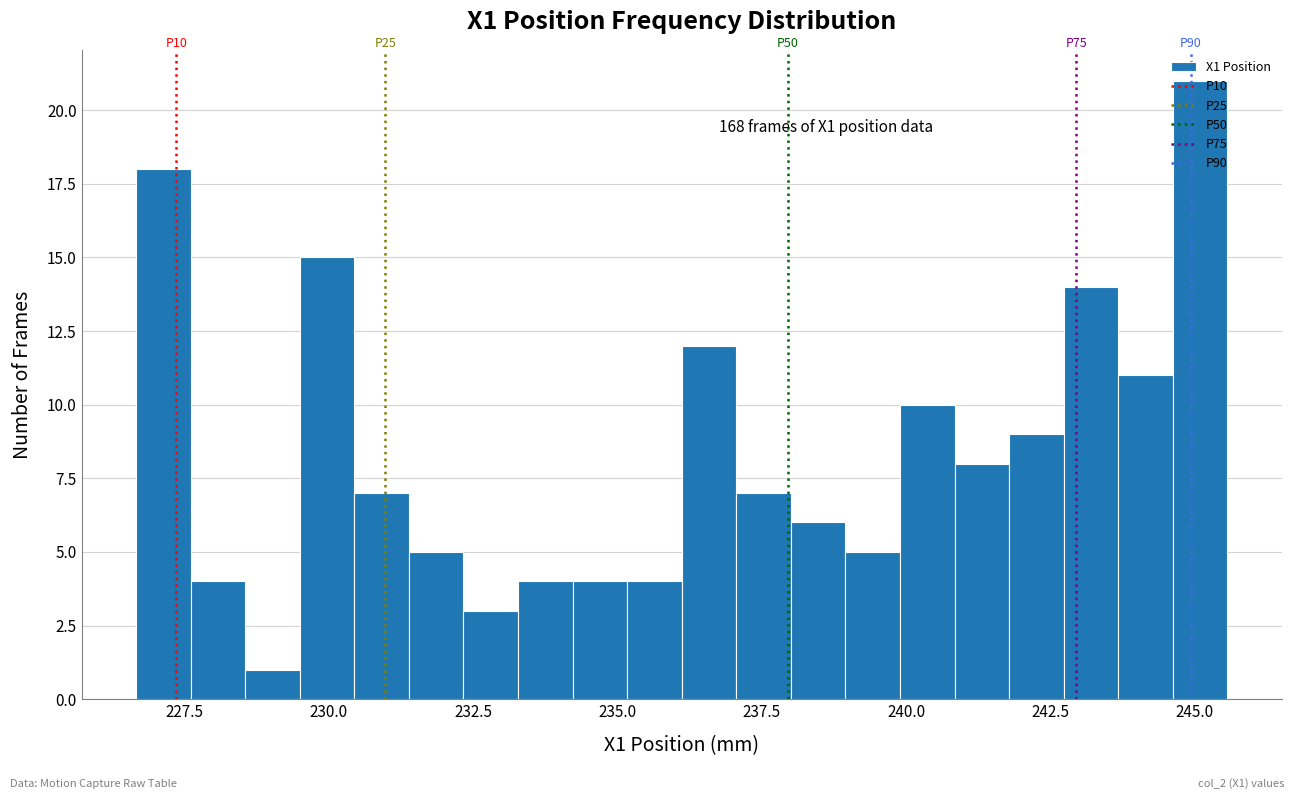

Around what value on the x-axis is the tallest bar? Give the approximate position of its centre, as read against the axis.

245.0